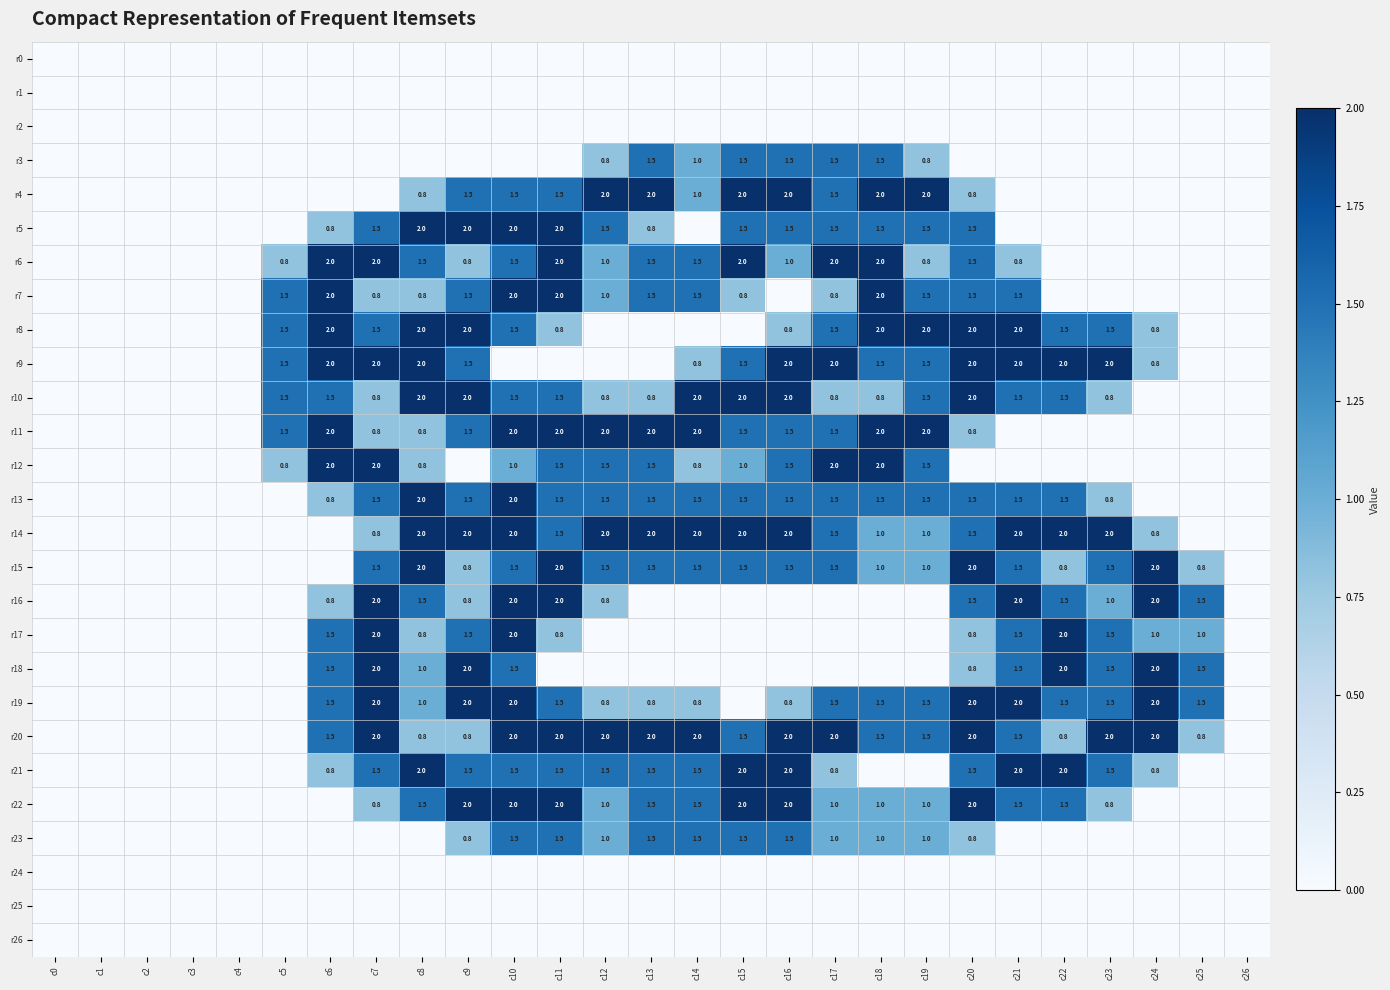

The r10 series shows 1.5 at c5. True or false?

True